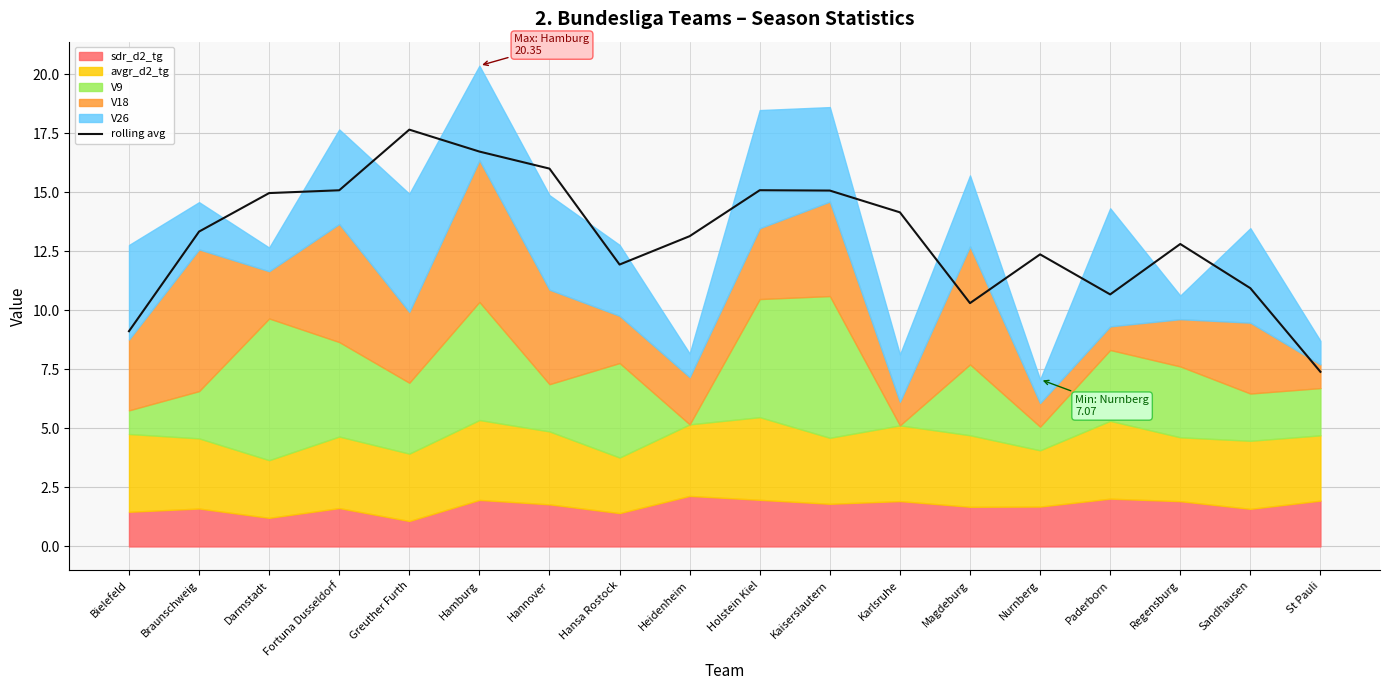

Is it true that the value at Karlsruhe is 24.0?

False